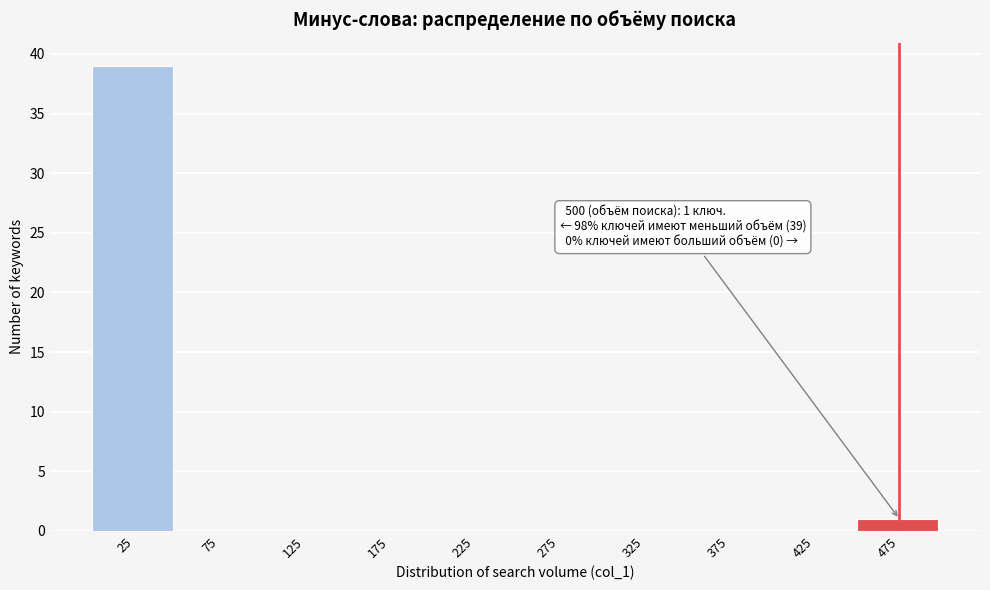

Reading left to right, extract all data points from this chart.

25=39	75=0	125=0	175=0	225=0	275=0	325=0	375=0	425=0	475=1